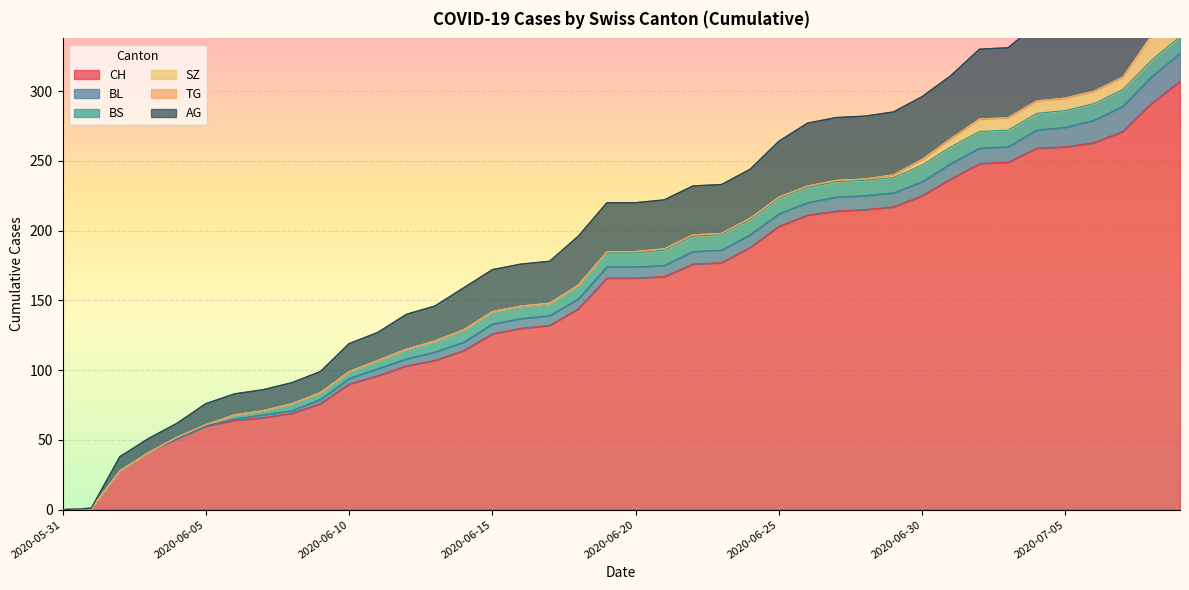

What is the approximate value of BL at 2020-06-22, to the nearest 10?

10